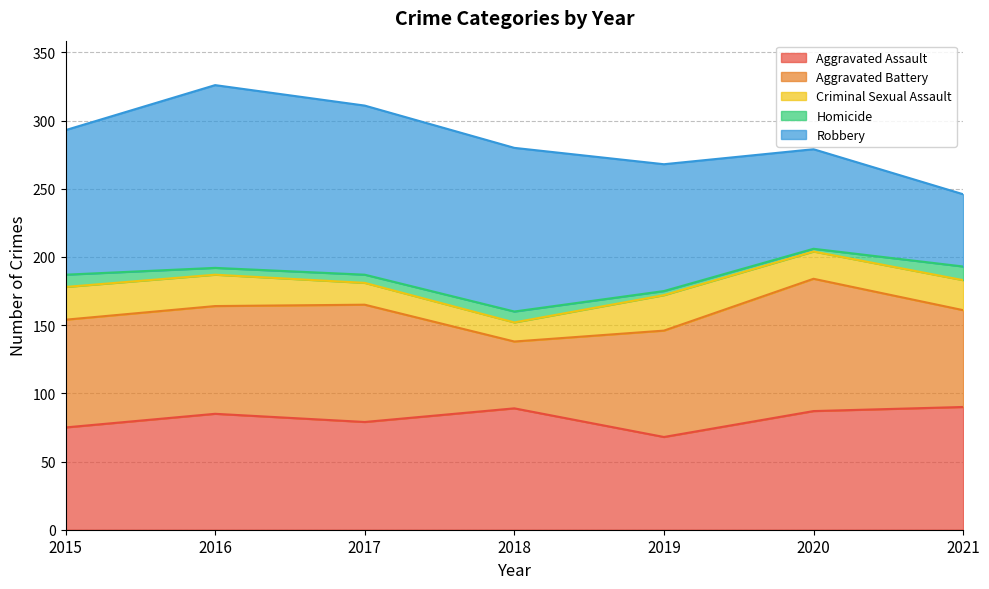

What is the difference between the highest and lowest values at 2018?

112